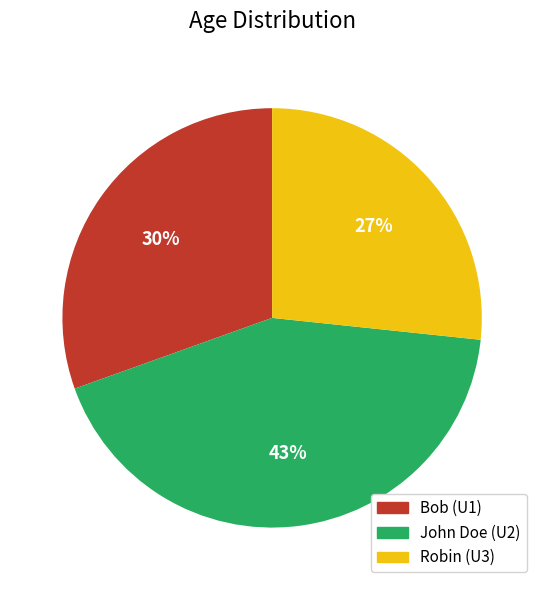

Is there a majority slice in this chart?

No